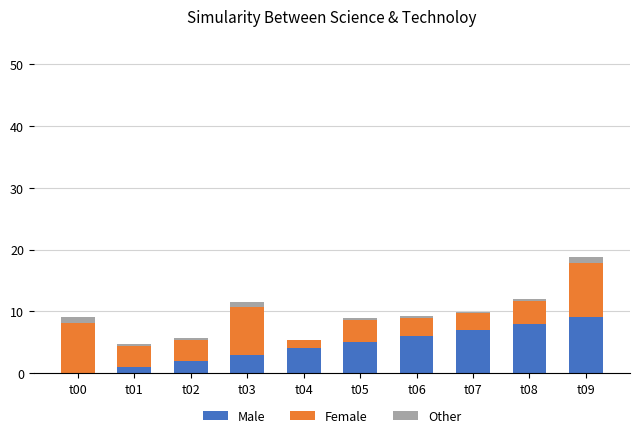

At which category is the sum across all series the highest?

t09